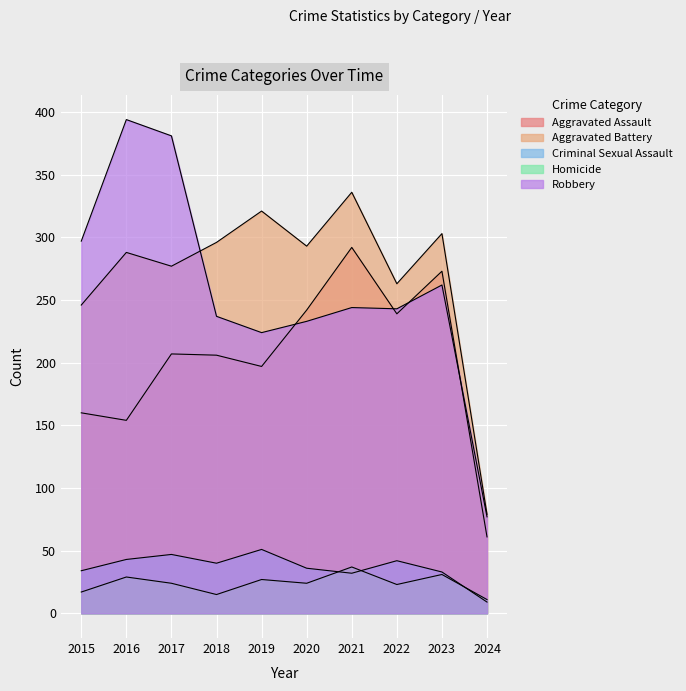

True or false: Aggravated Assault has a value of 106 at 2015.

False